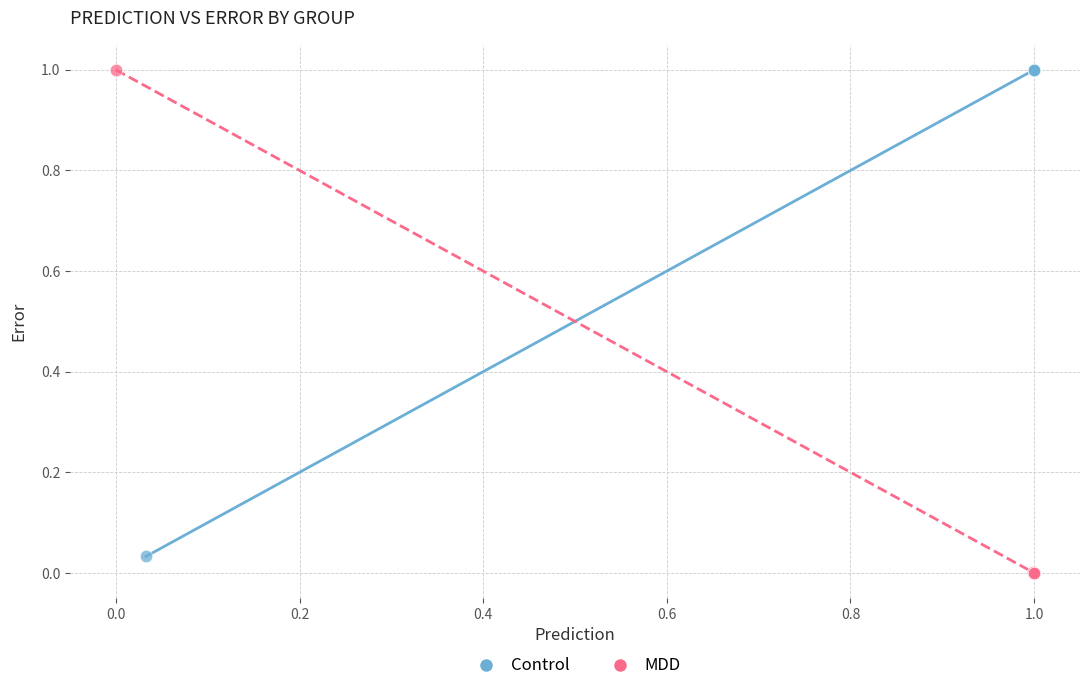

What are all the series names shown in the legend?

Control, MDD